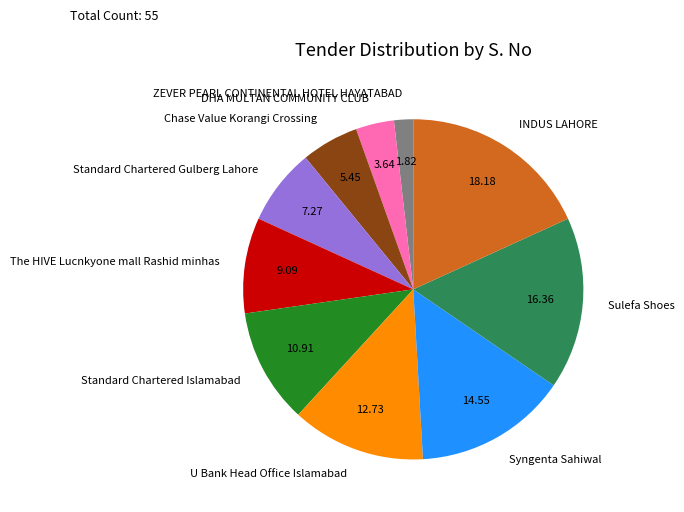

Approximately how many times larger is the value at U Bank Head Office Islamabad compared to Chase Value Korangi Crossing?

2.3